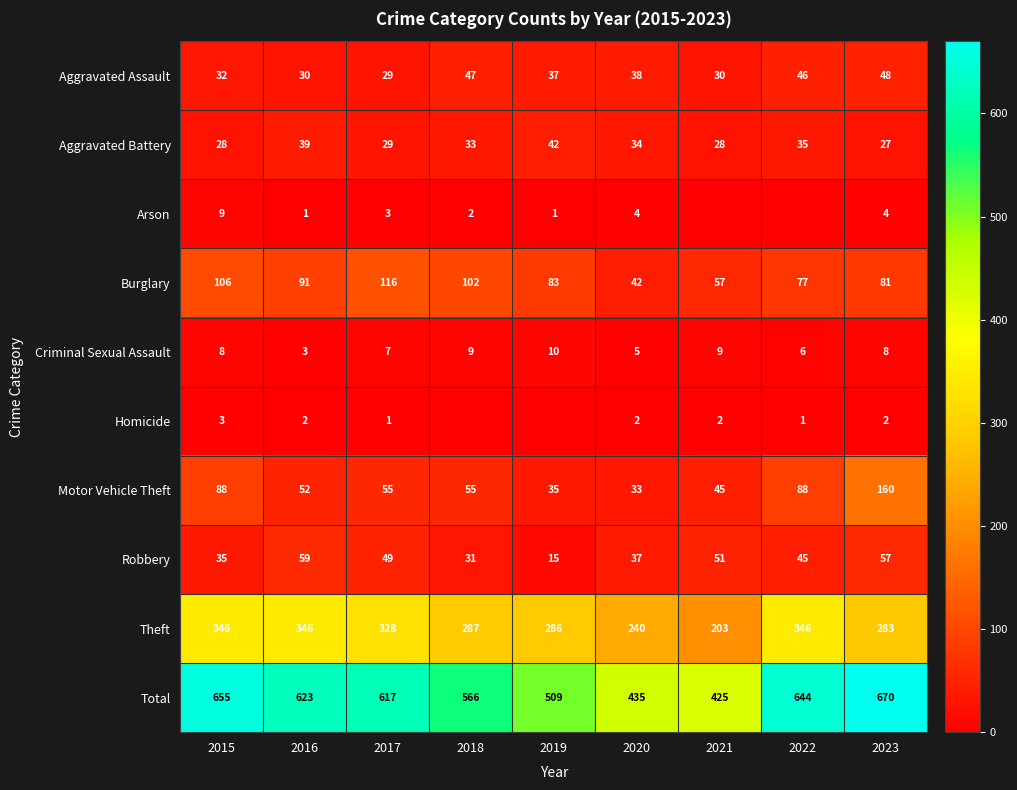

The value of Aggravated Battery at 2021 is 28. True or false?

True